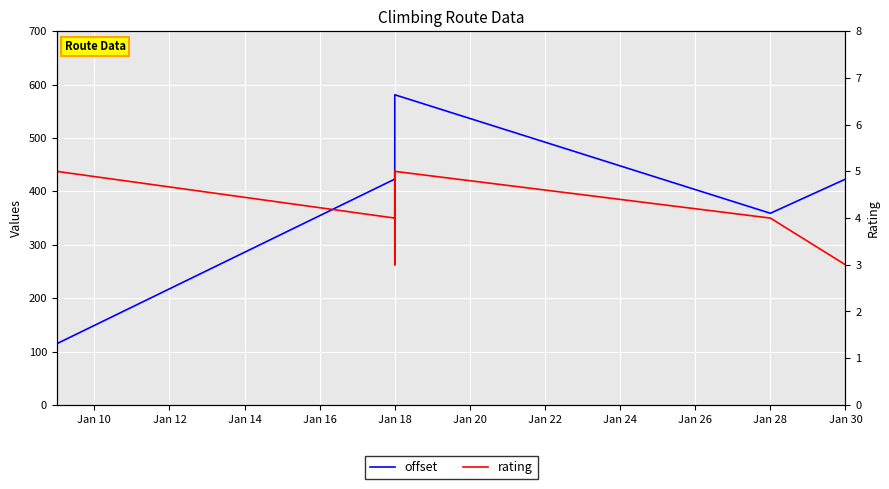

List the series in order of their peak value, highest first.

offset, rating